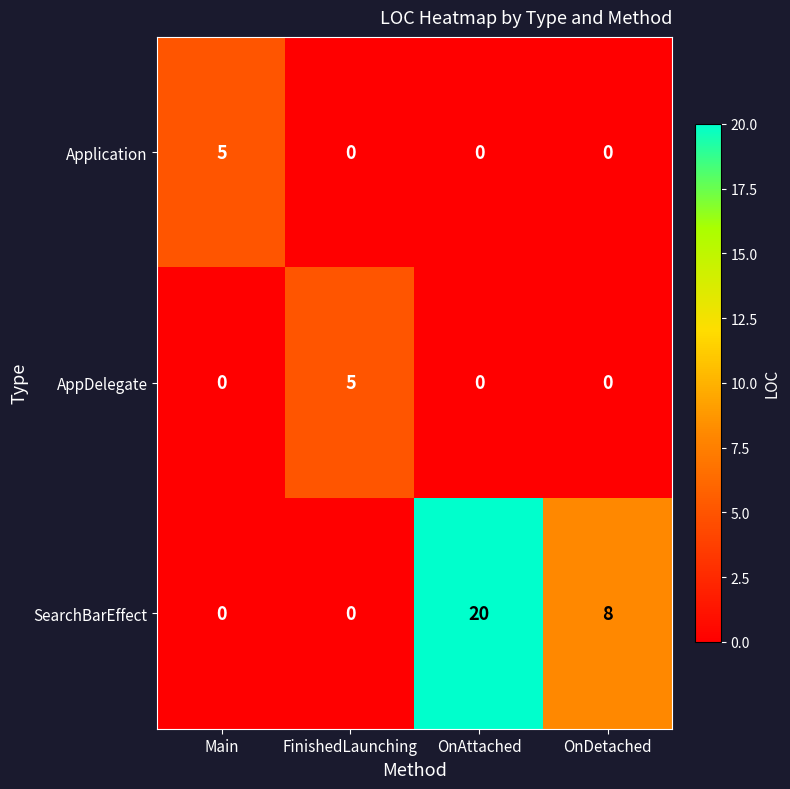

At which category is the sum across all series the highest?

OnAttached